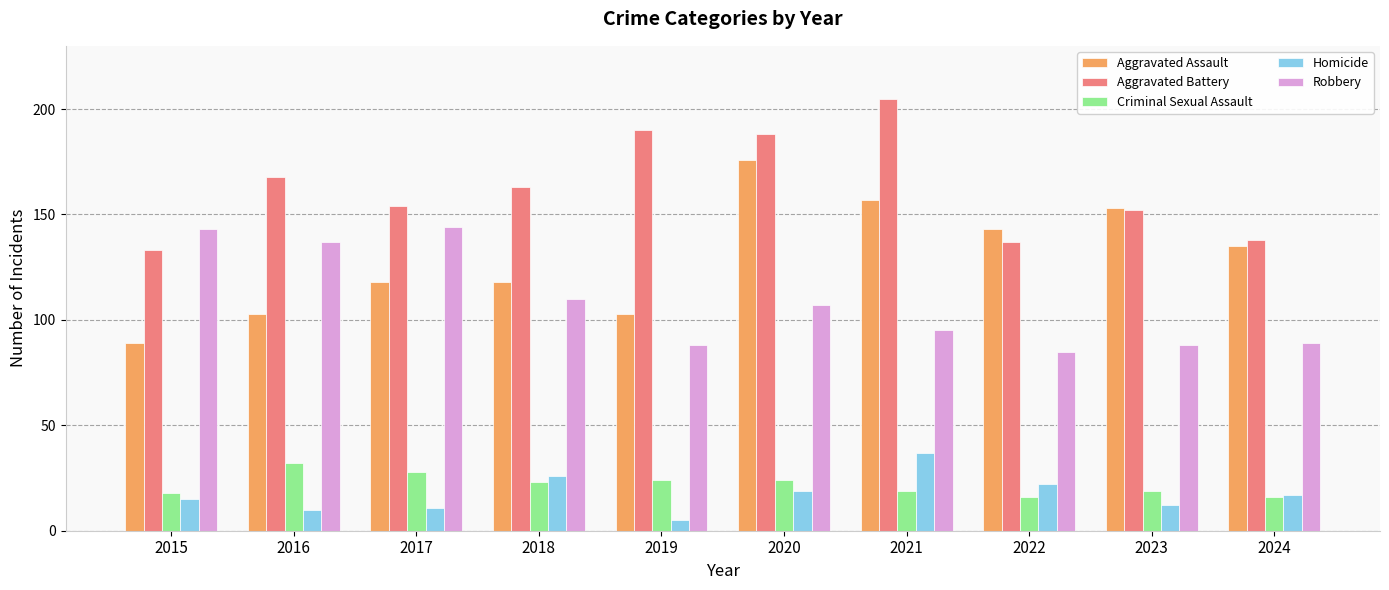

At which category does the chart reach its peak across all series?

2021